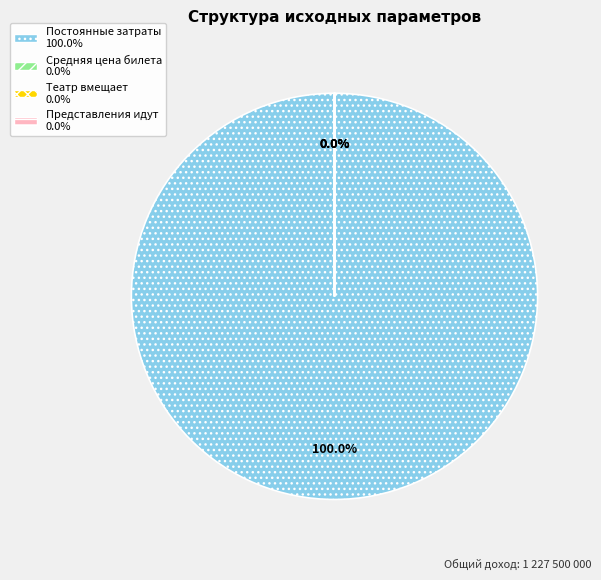

Approximately how many times larger is the value at Средняя цена билета compared to Представления идут?

9.6